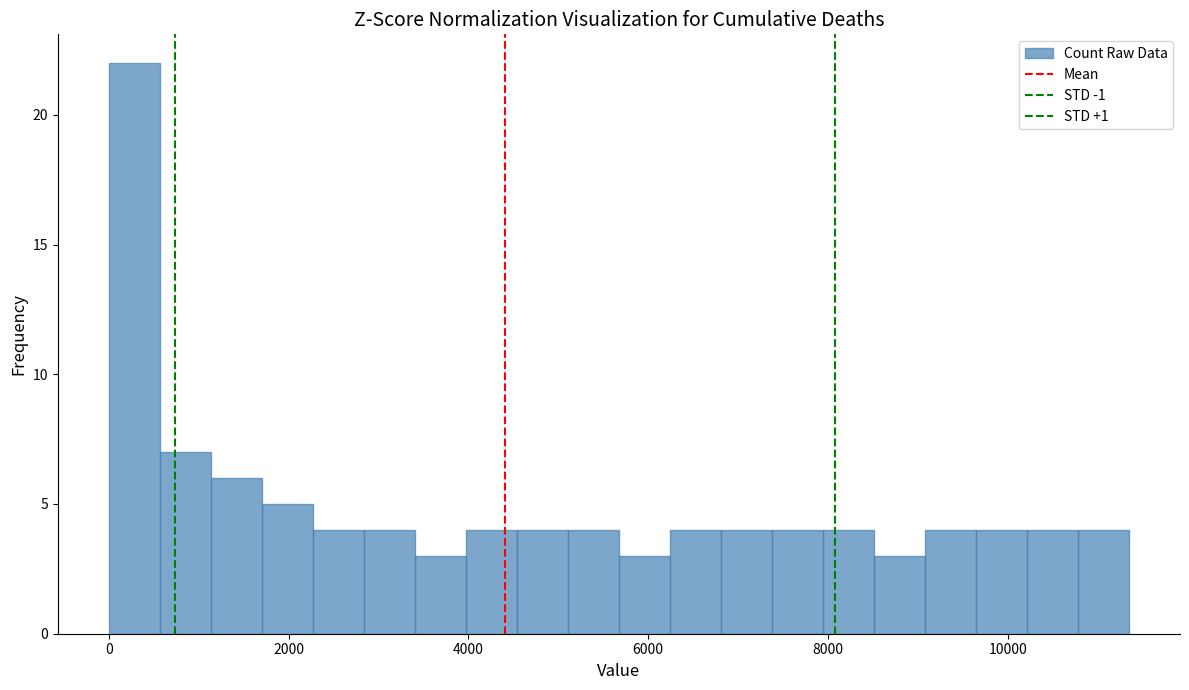

Read against the x-axis, roughly where is the centre of the tallest bar?

200